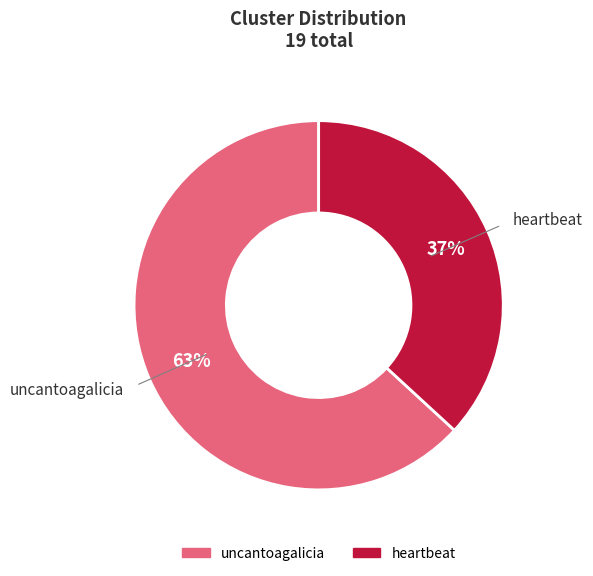

Rank the categories by value from highest to lowest.

uncantoagalicia, heartbeat